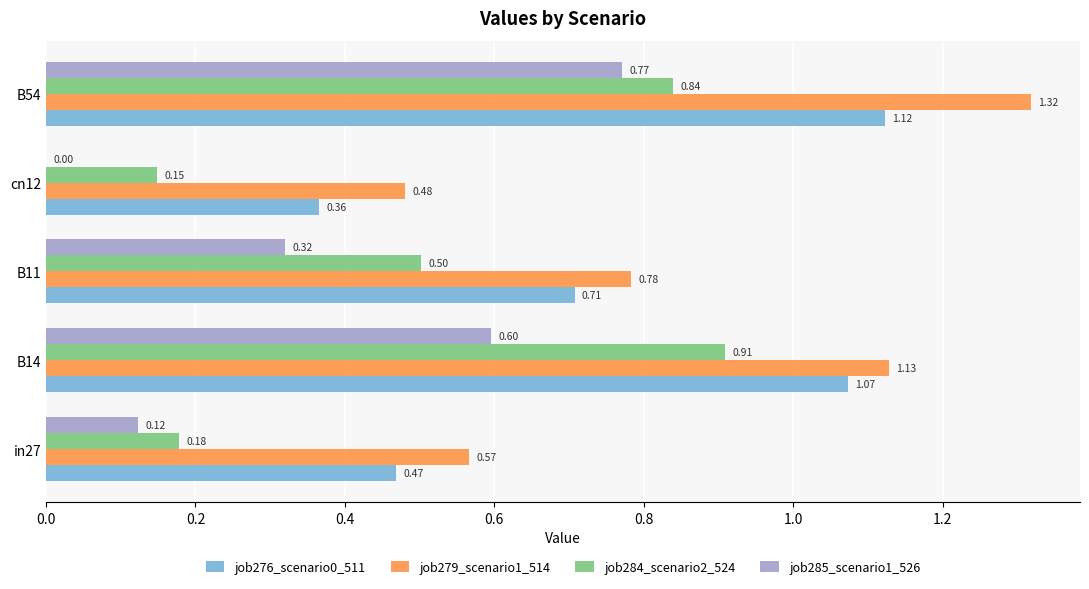

At which category is the sum across all series the highest?

B54